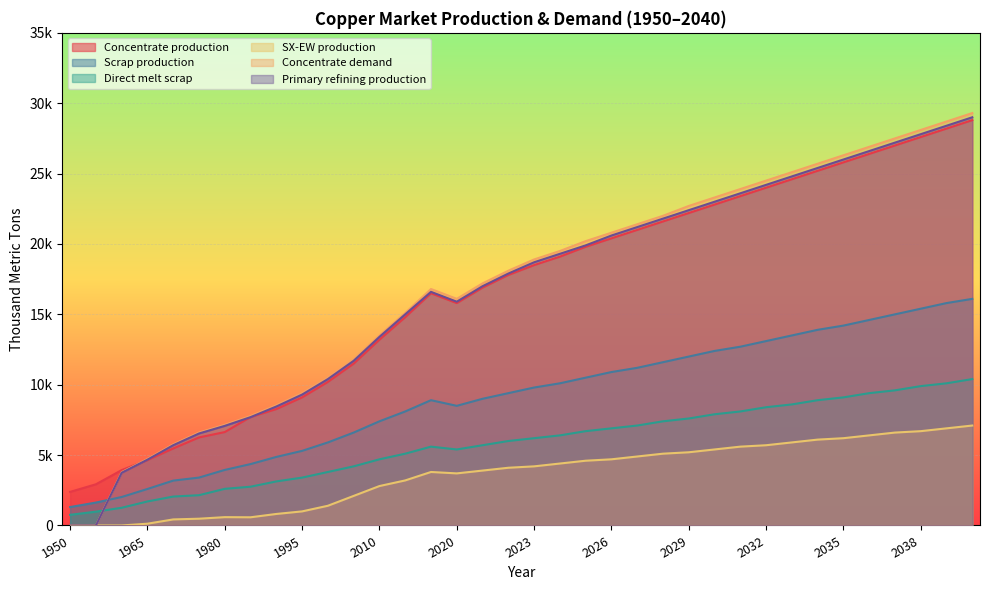

True or false: Scrap production and Concentrate production cross at least once.

False